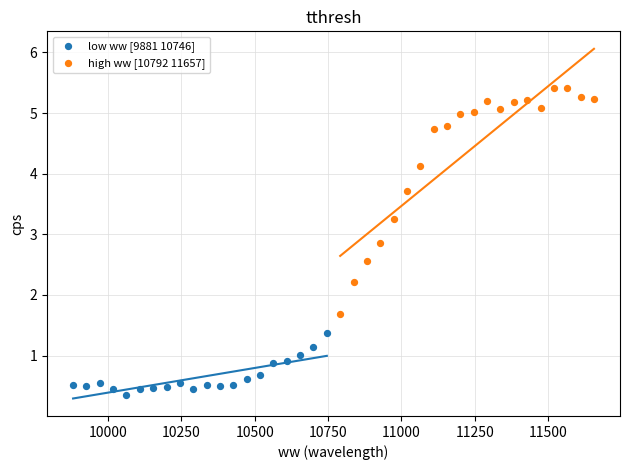

Which series contains the highest Y value?

high ww [10792 11657]